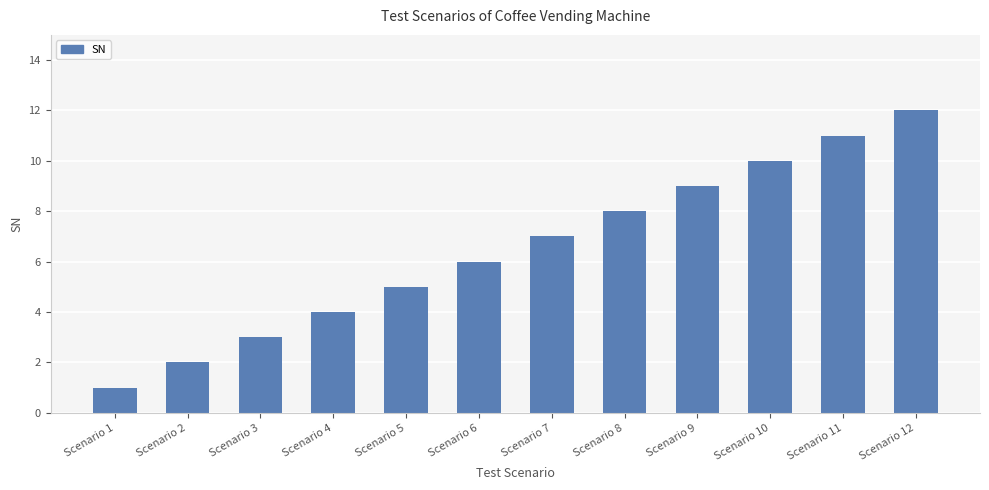

What is the sum of all values?

78